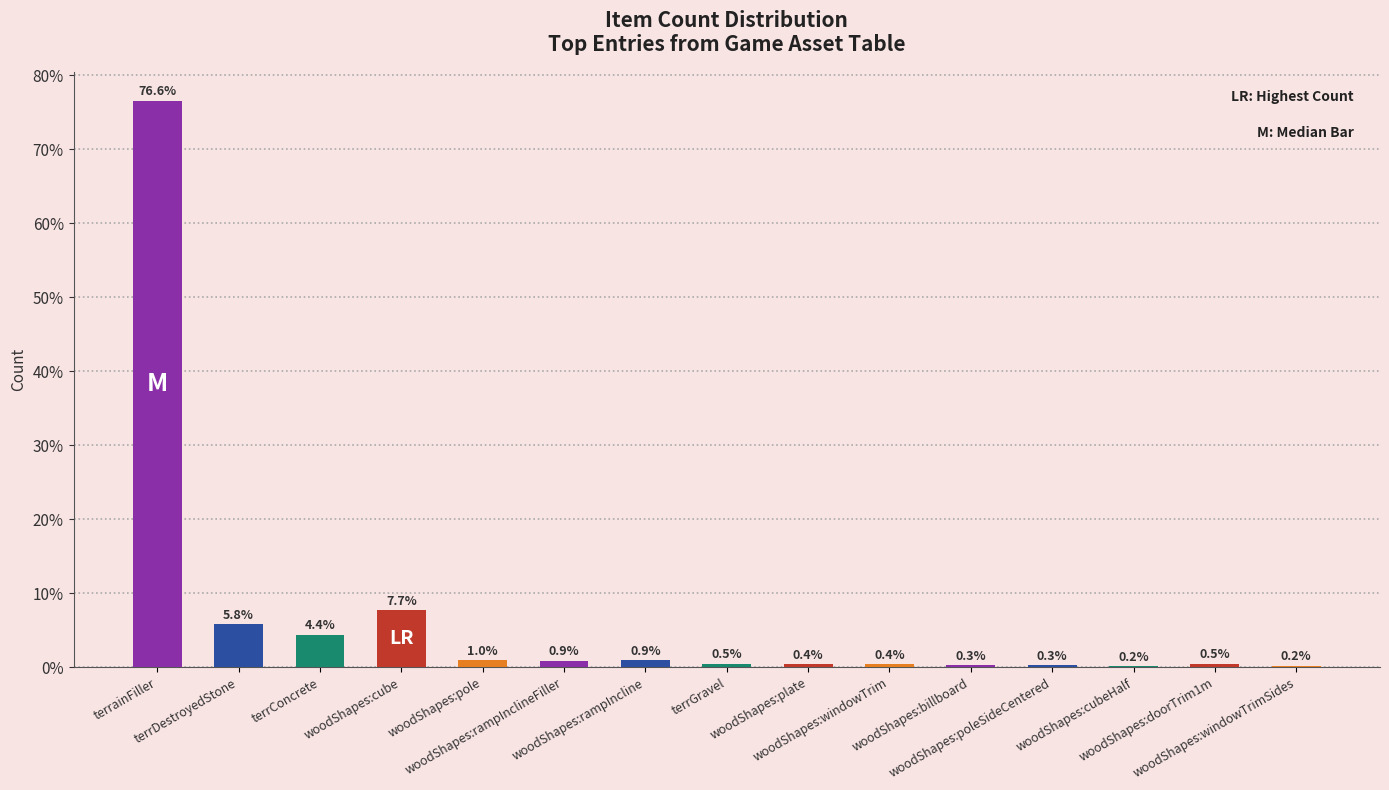

What is the maximum value shown in the chart?

76.6